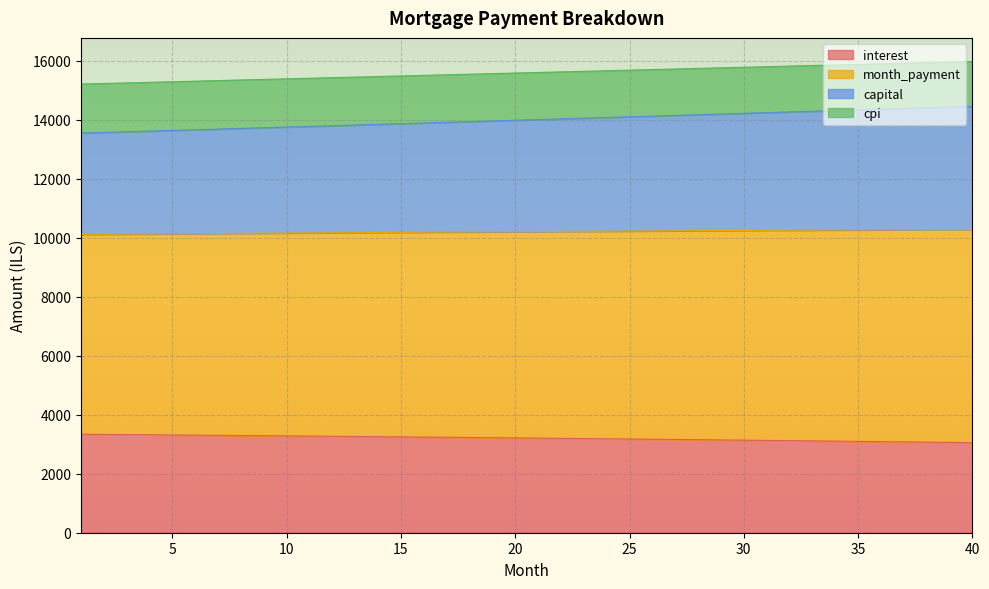

What is the lowest value of the interest series?

3054.8